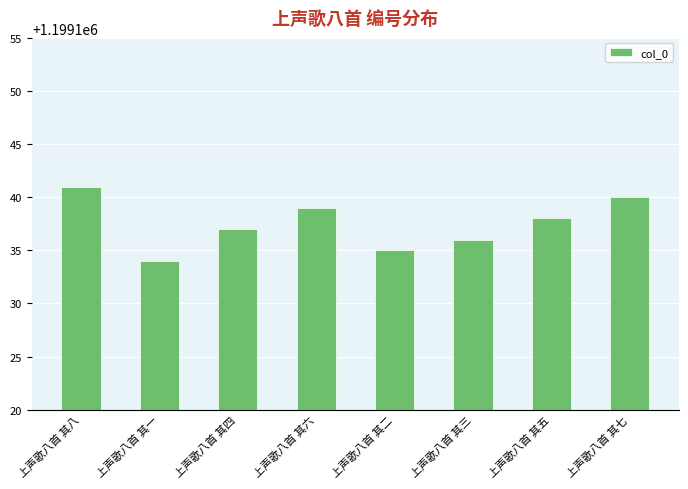

Read the value at 上声歌八首 其八.

1199141